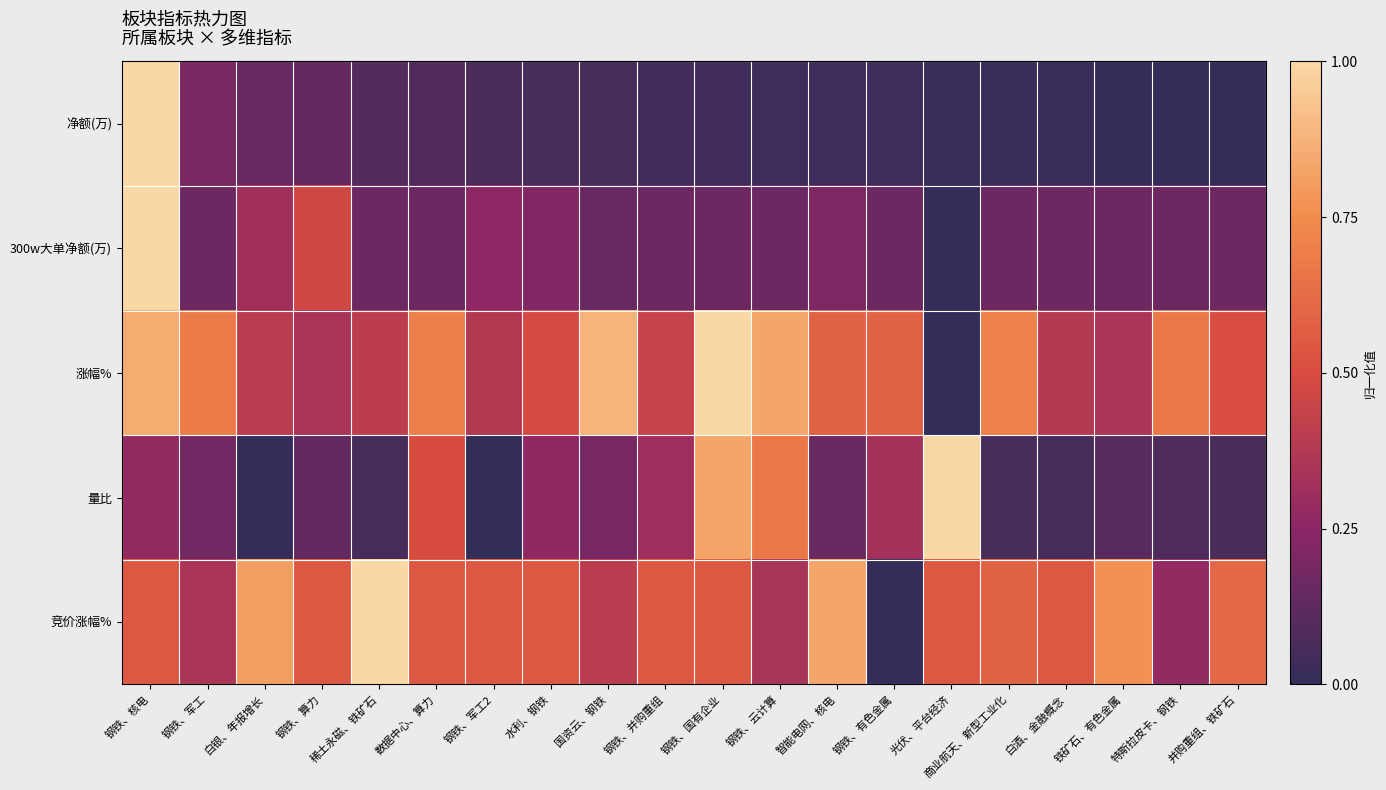

At 钢铁、军工2, list the series in order from smallest to largest.

量比, 净额(万), 300w大单净额(万), 涨幅%, 竞价涨幅%